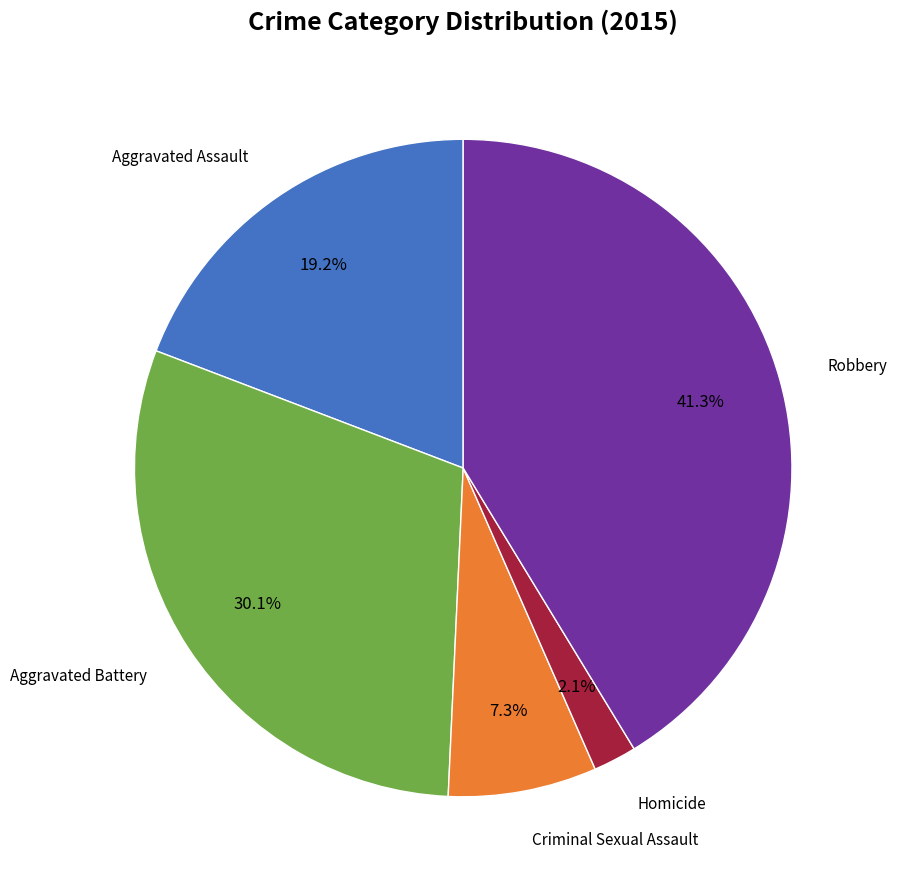

How many segments does this pie chart have?

5